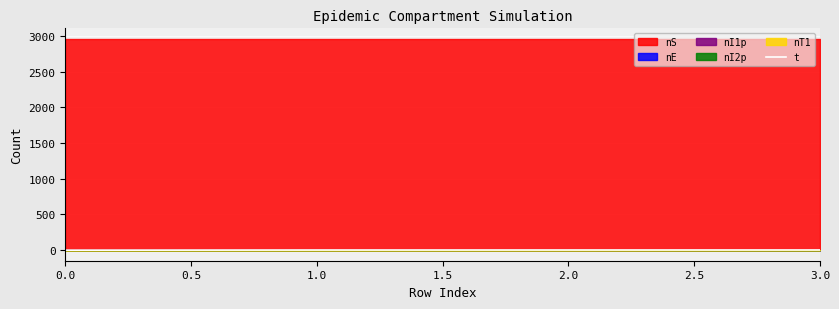

True or false: t has more than 2 interior local peaks.

False